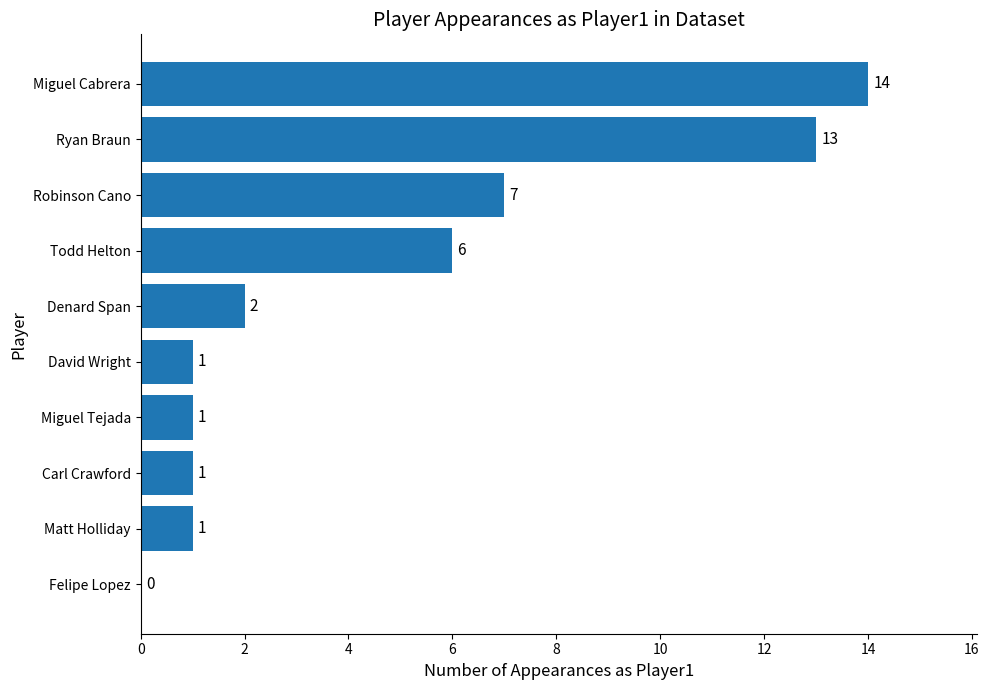

What is the sum of the values at Matt Holliday and Todd Helton?

7